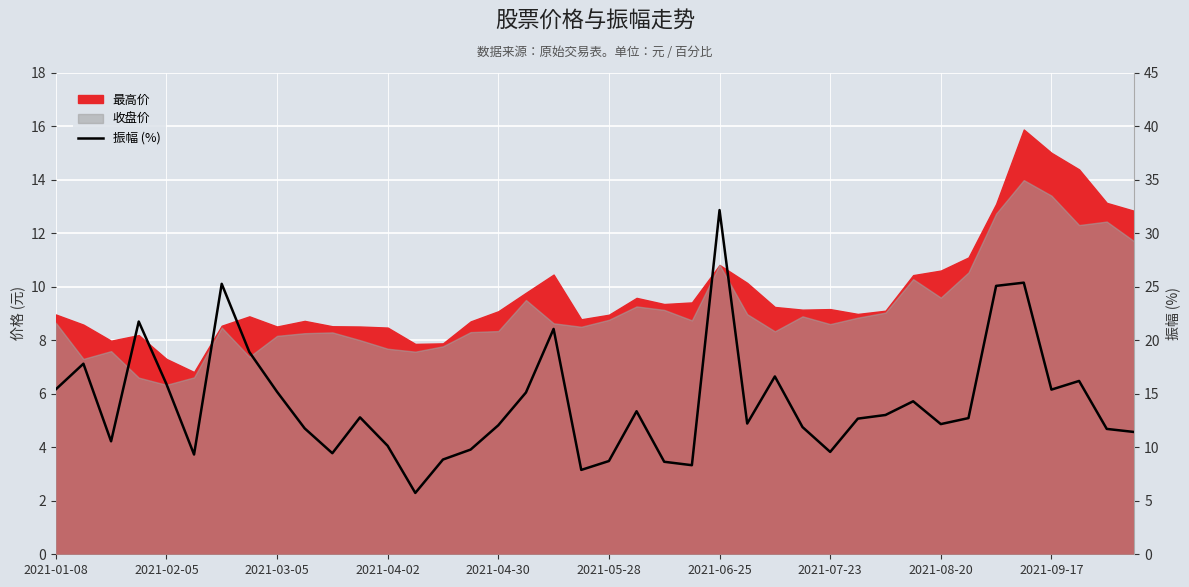

How many data points are above 12?

24